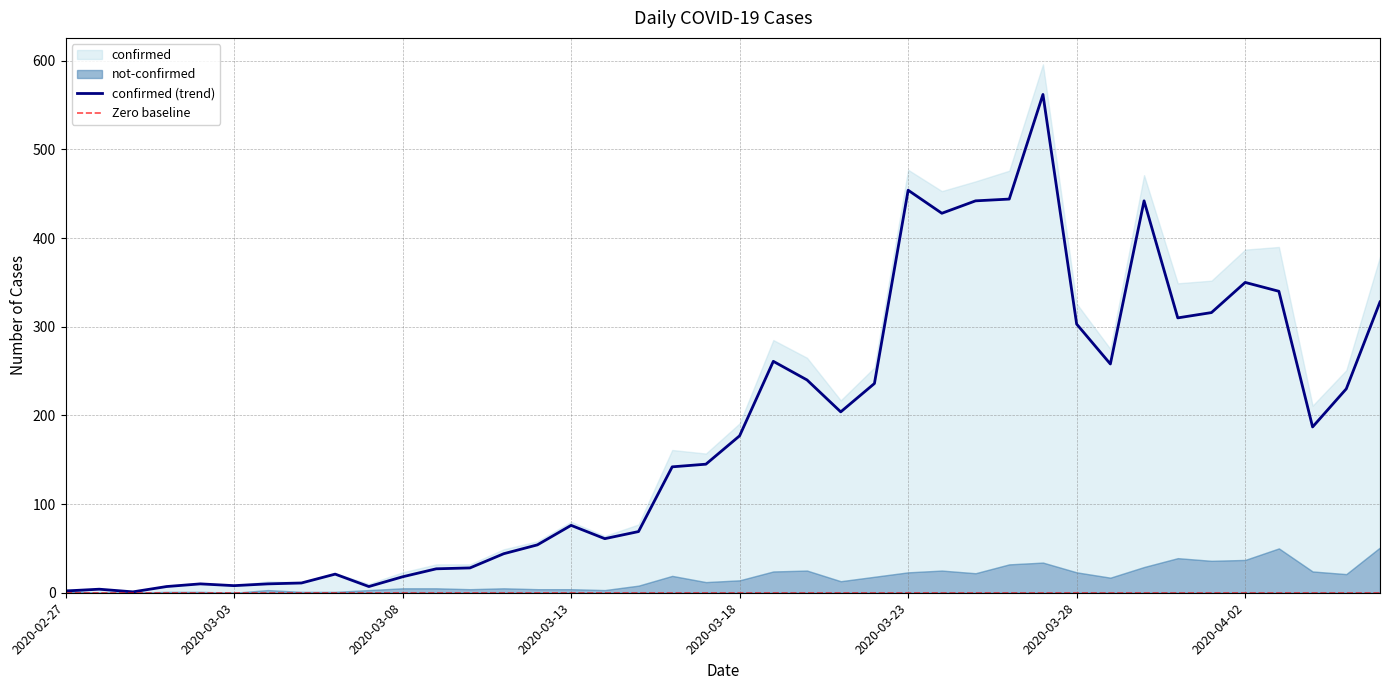

What position from the right is 2020-02-29?

38